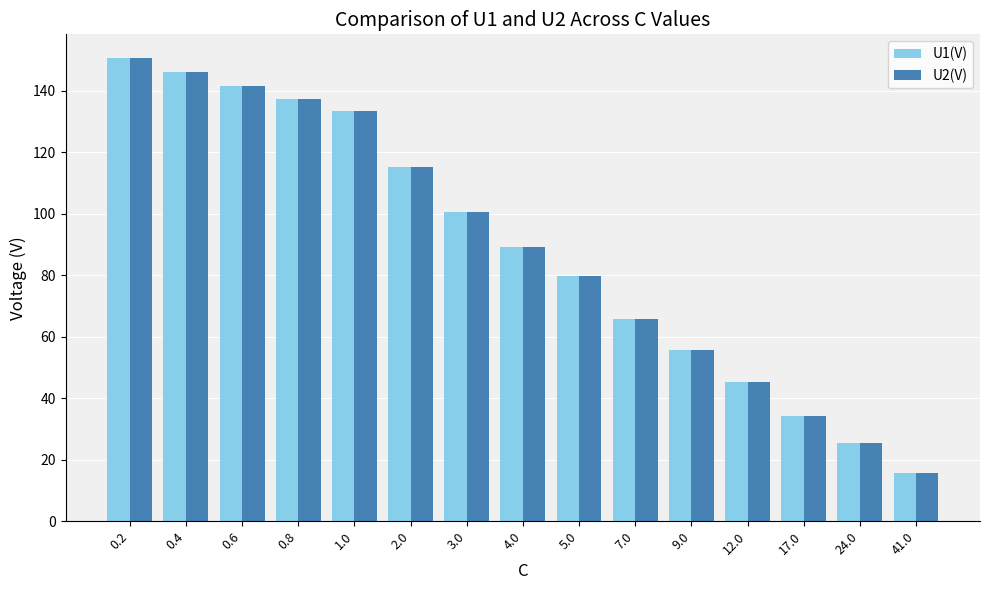

What position from the left is 9.0?

11